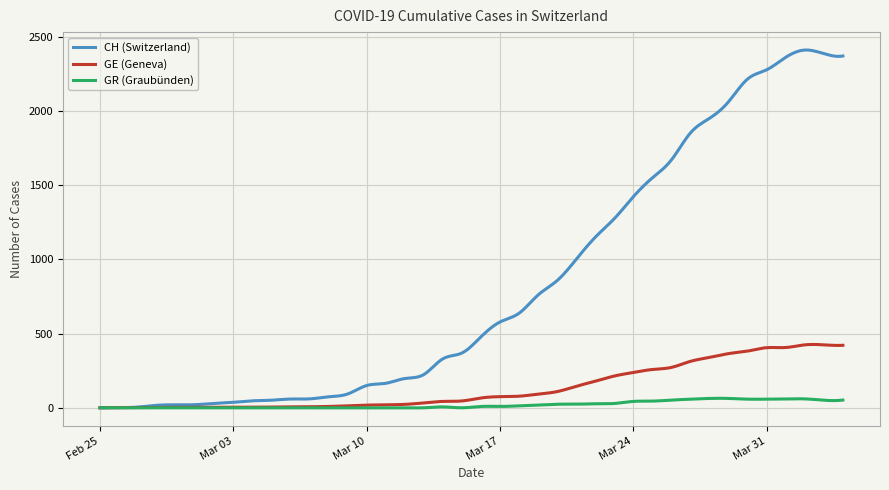

Which series has the widest spread of values?

CH (Switzerland)